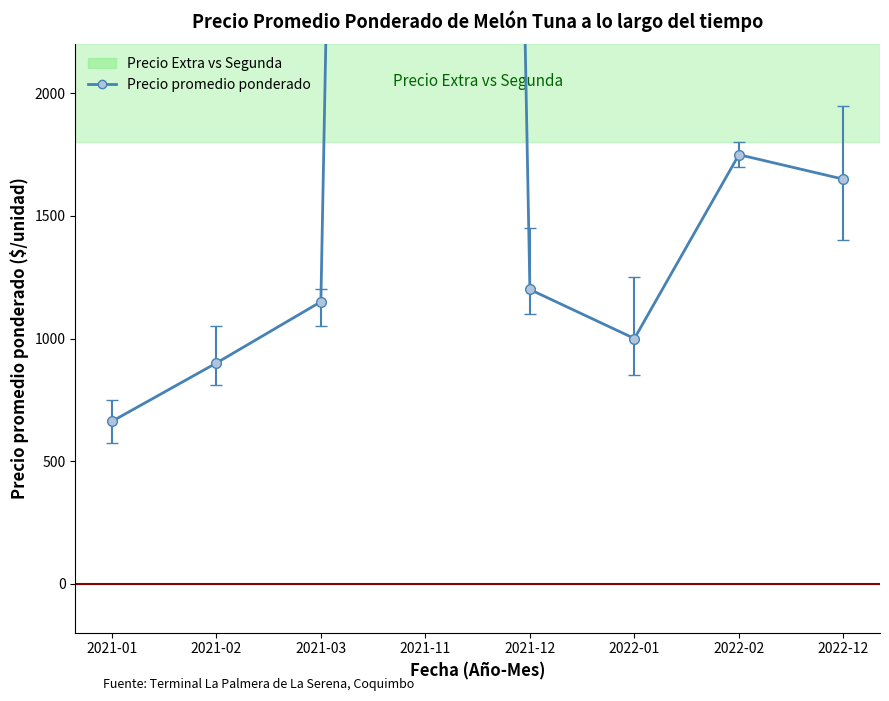

What is the approximate value at 2022-02?

1750